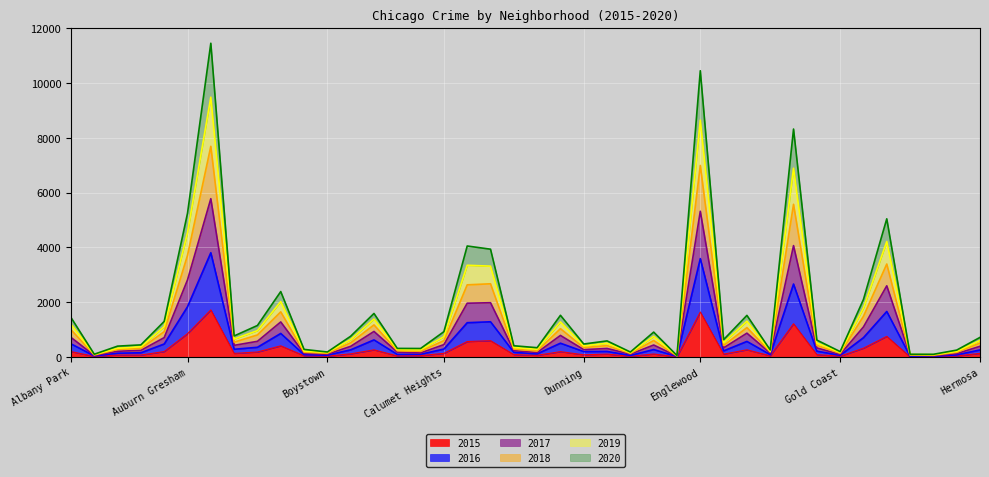

True or false: 2019 and 2016 intersect in this chart.

False